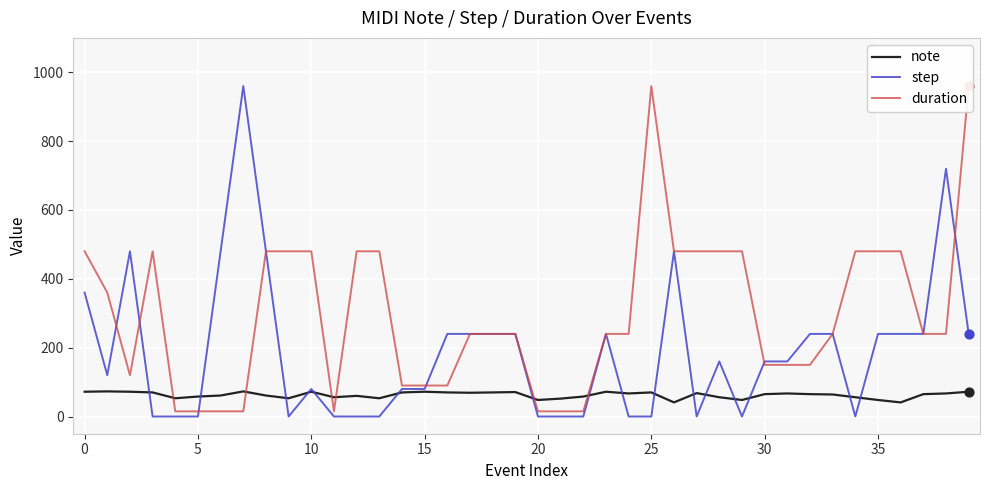

Which series has the largest total across all categories?

duration